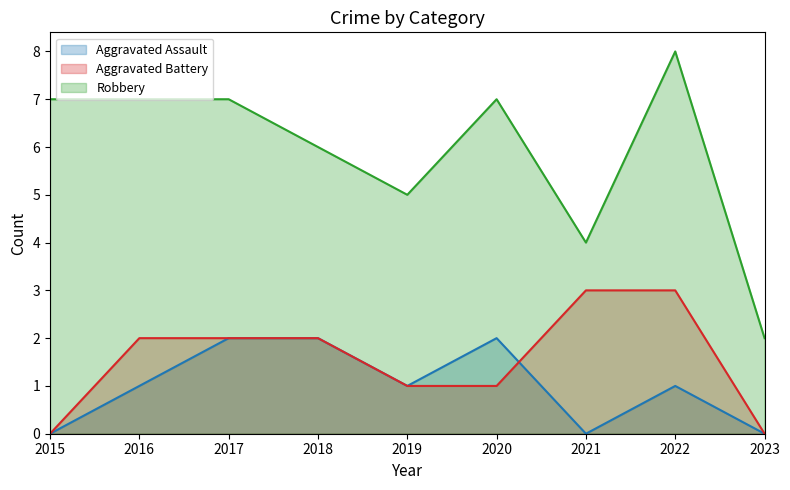

How many data points in Aggravated Battery are less than 2?

4